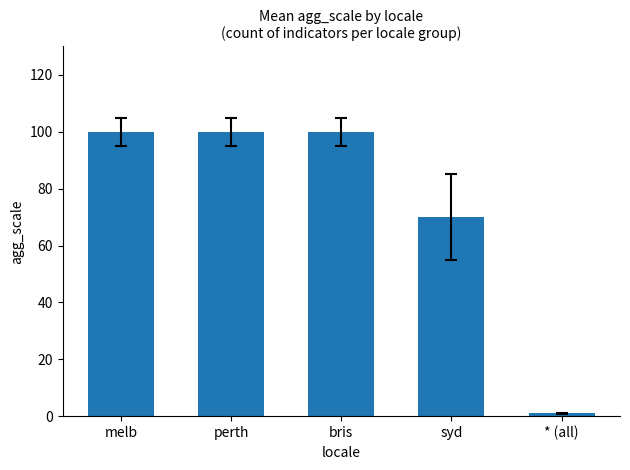

What position from the left is * (all)?

5